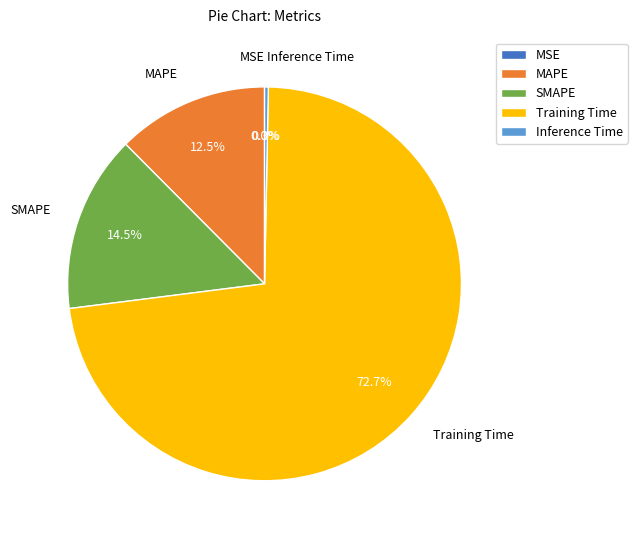

Between Inference Time and MAPE, which is larger?

MAPE